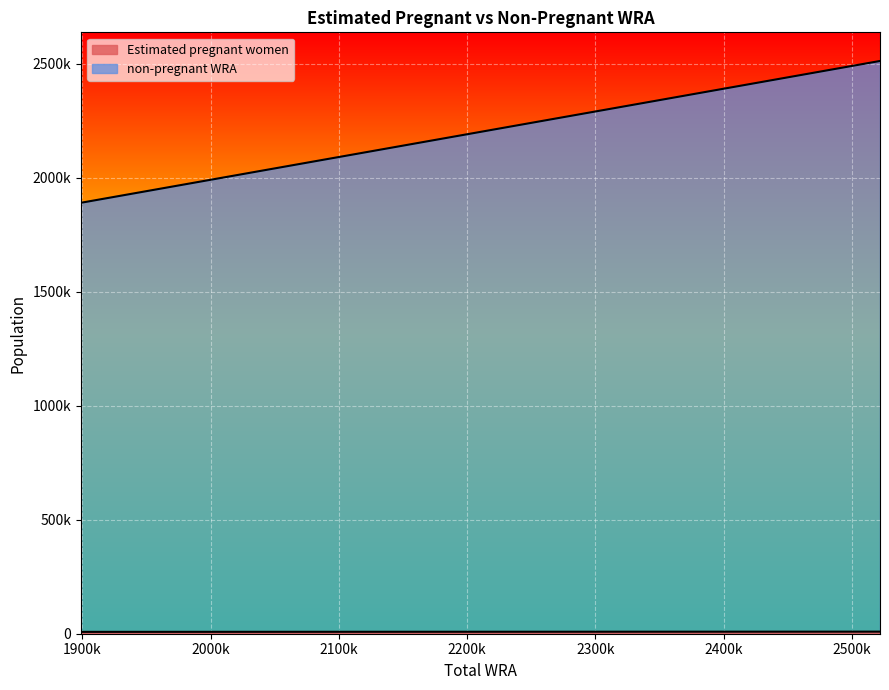

True or false: Estimated pregnant women and non-pregnant WRA intersect in this chart.

False